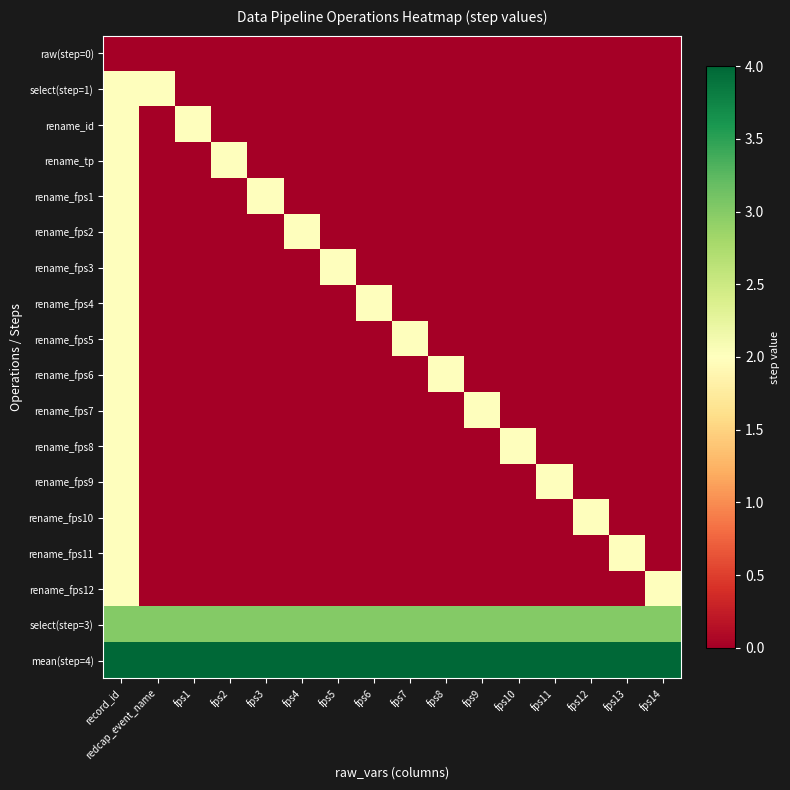

Which series has the largest range (max minus min)?

select(step=1)